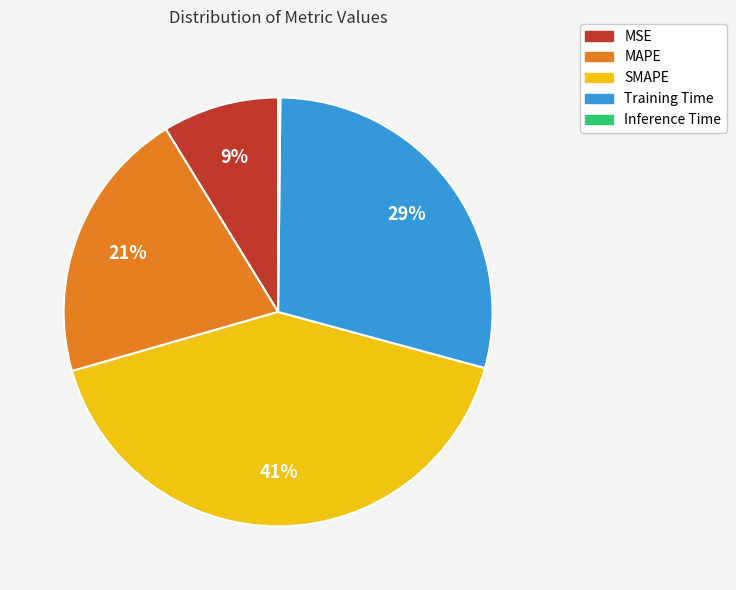

To the nearest percent, what is the average slice percentage?

20%